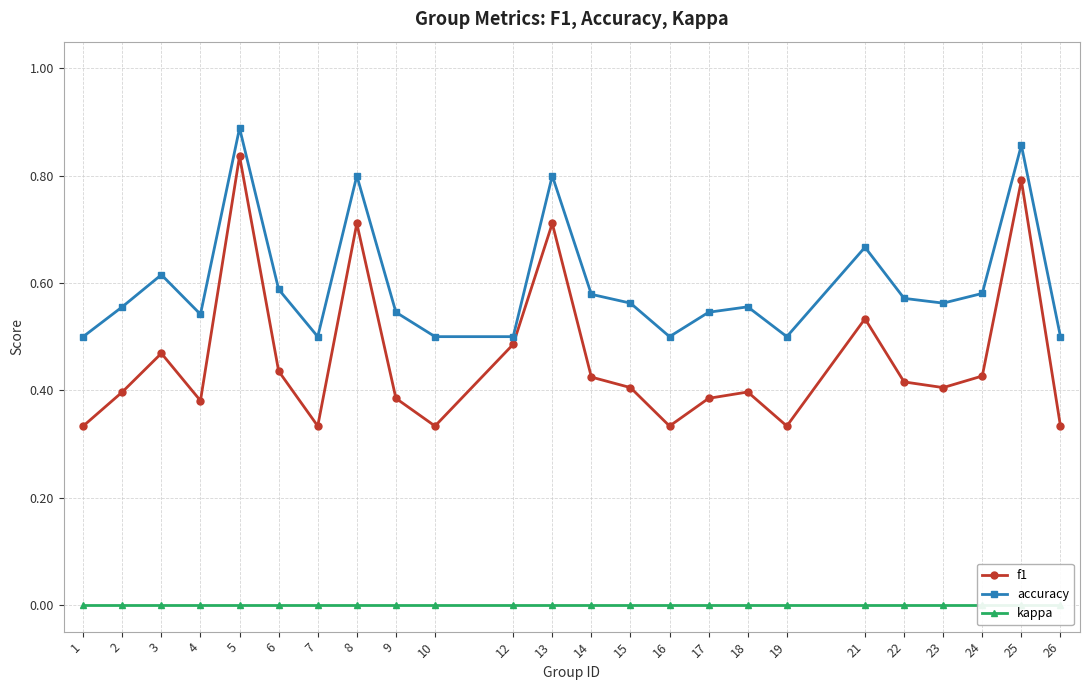

Which category has the highest value in the accuracy series?

5